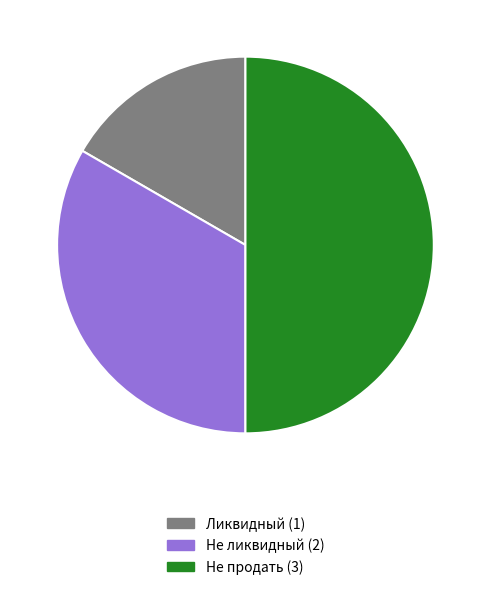

Which has a higher value, Ликвидный or Не продать?

Не продать